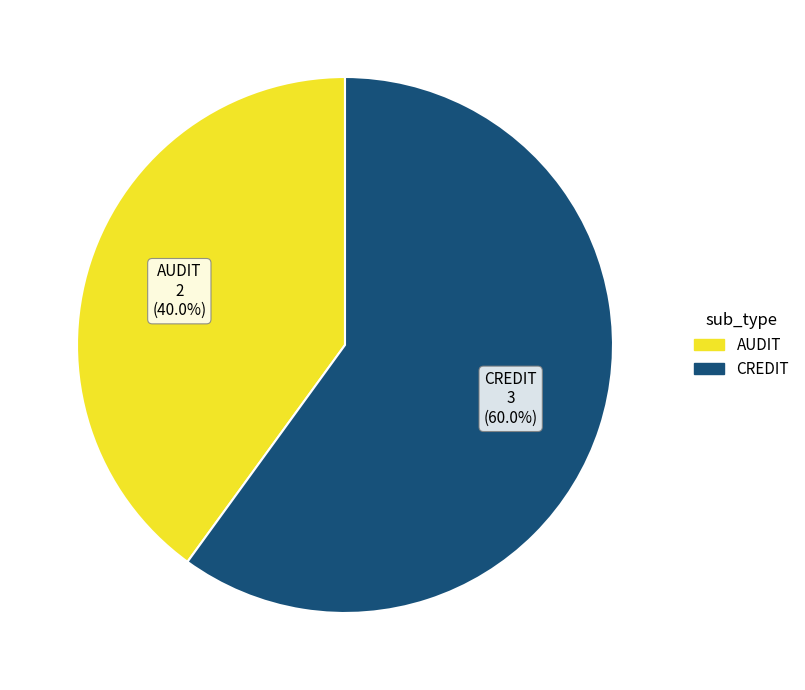

How much of the chart is everything except CREDIT?

40.0%